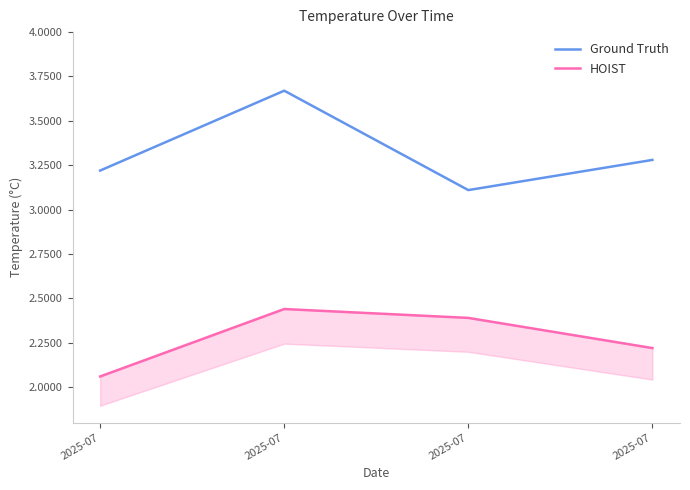

True or false: HOIST and Ground Truth intersect in this chart.

False